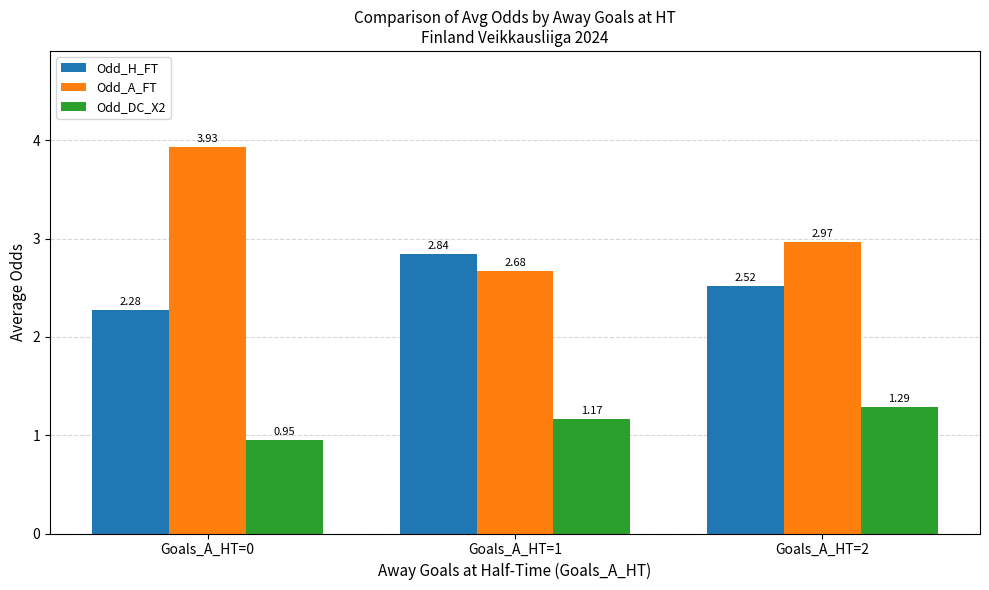

List the series in order of their peak value, lowest first.

Odd_DC_X2, Odd_H_FT, Odd_A_FT